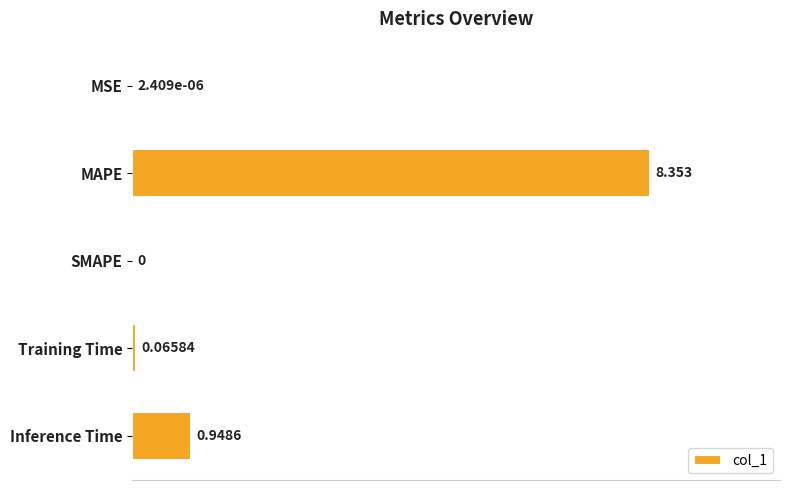

Which category has the highest value across all series?

MAPE